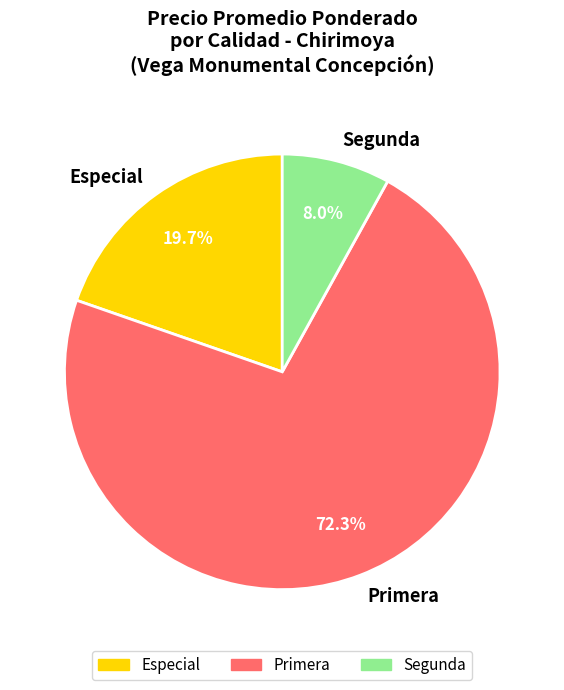

Do Especial and Segunda together represent more than half of the pie?

No